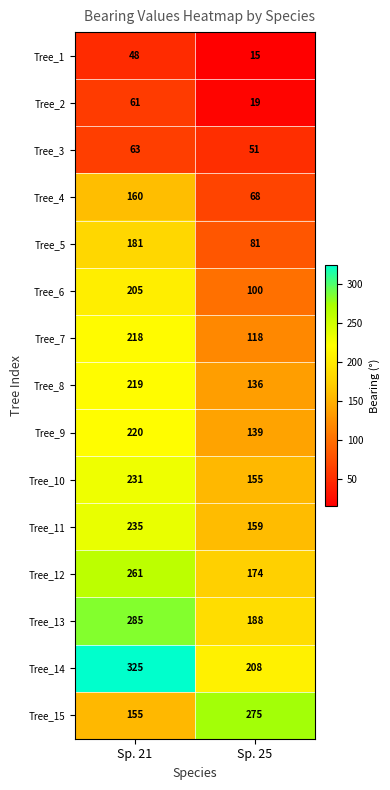

What is the sum of all Tree_15 values?

430